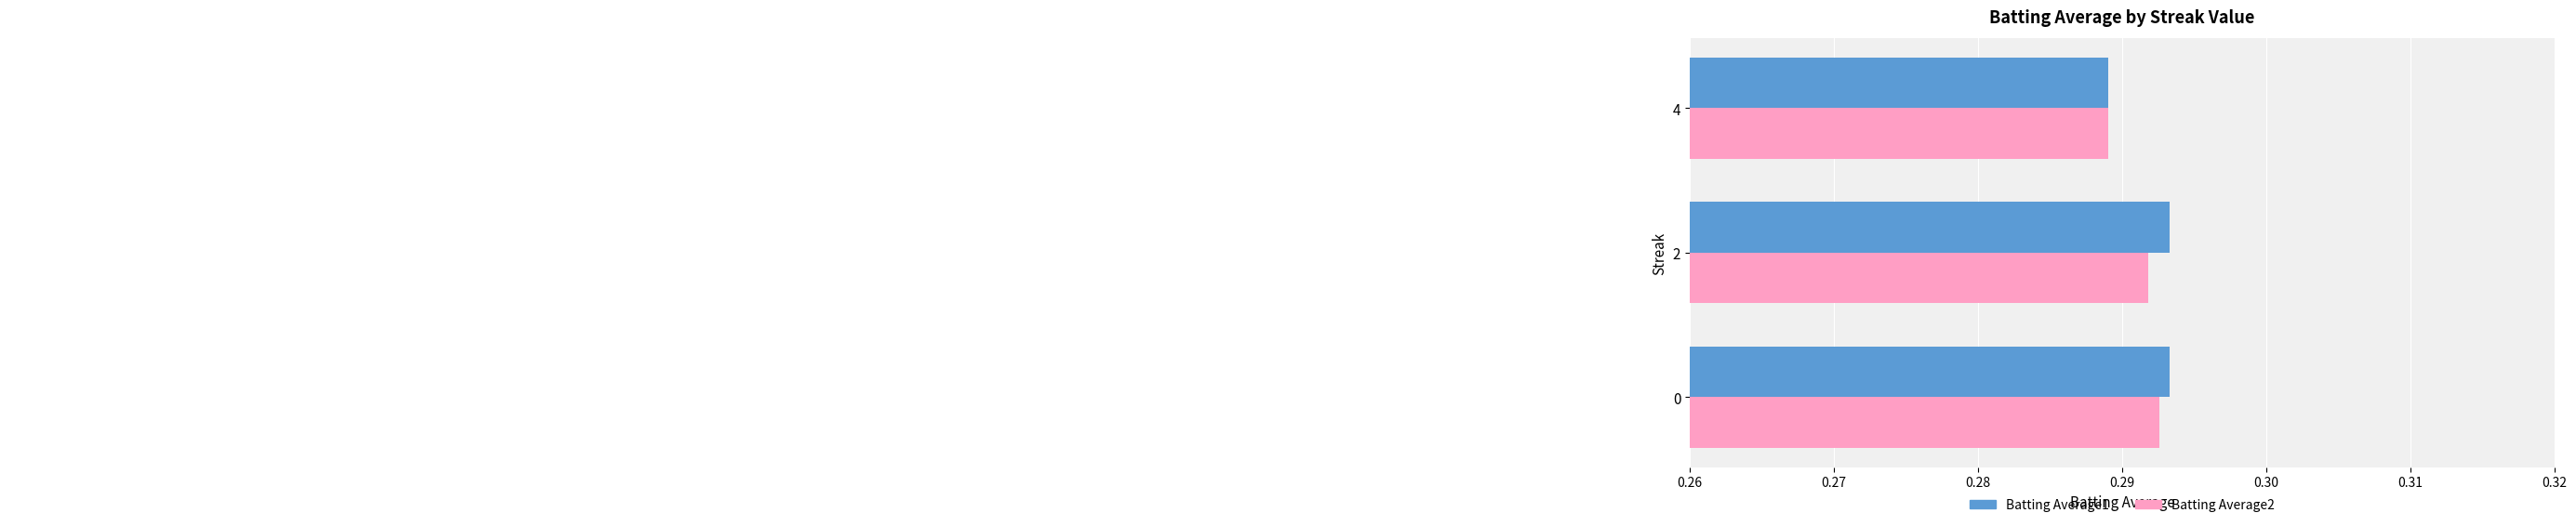

What are all the series names shown in the legend?

Batting Average1, Batting Average2